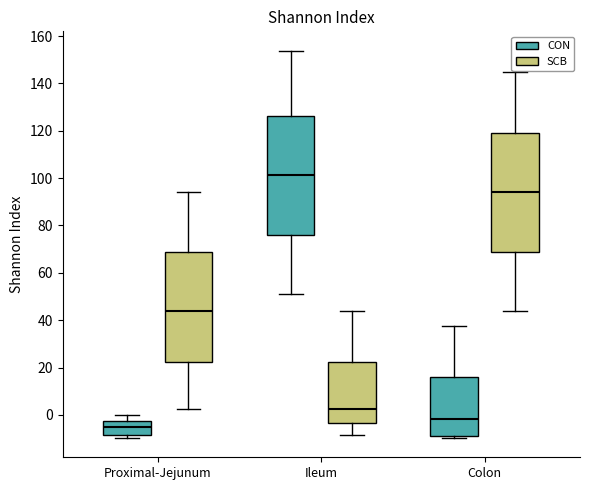

Where does the median line of the box for Colon (CON) sit on the y-axis? The values are not printed on the chart, so give them approximately, as read against the axis.

-2